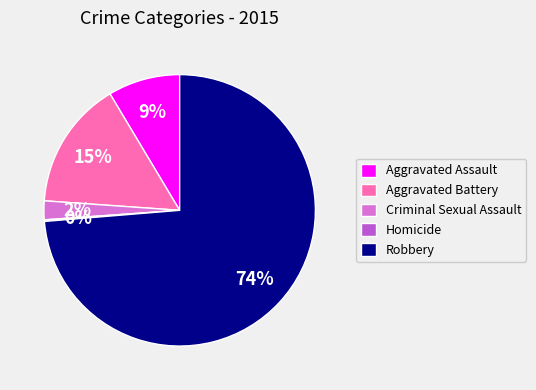

Is it true that Aggravated Assault is 14% of the pie?

False